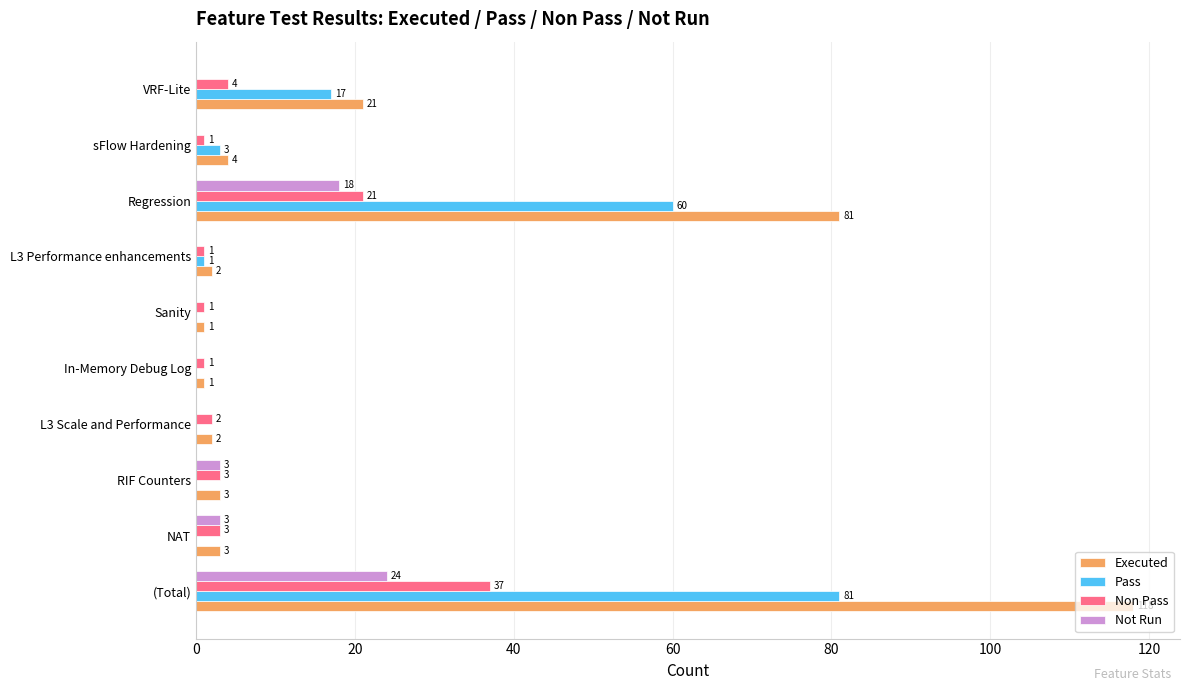

How many values in Not Run are above zero?

4